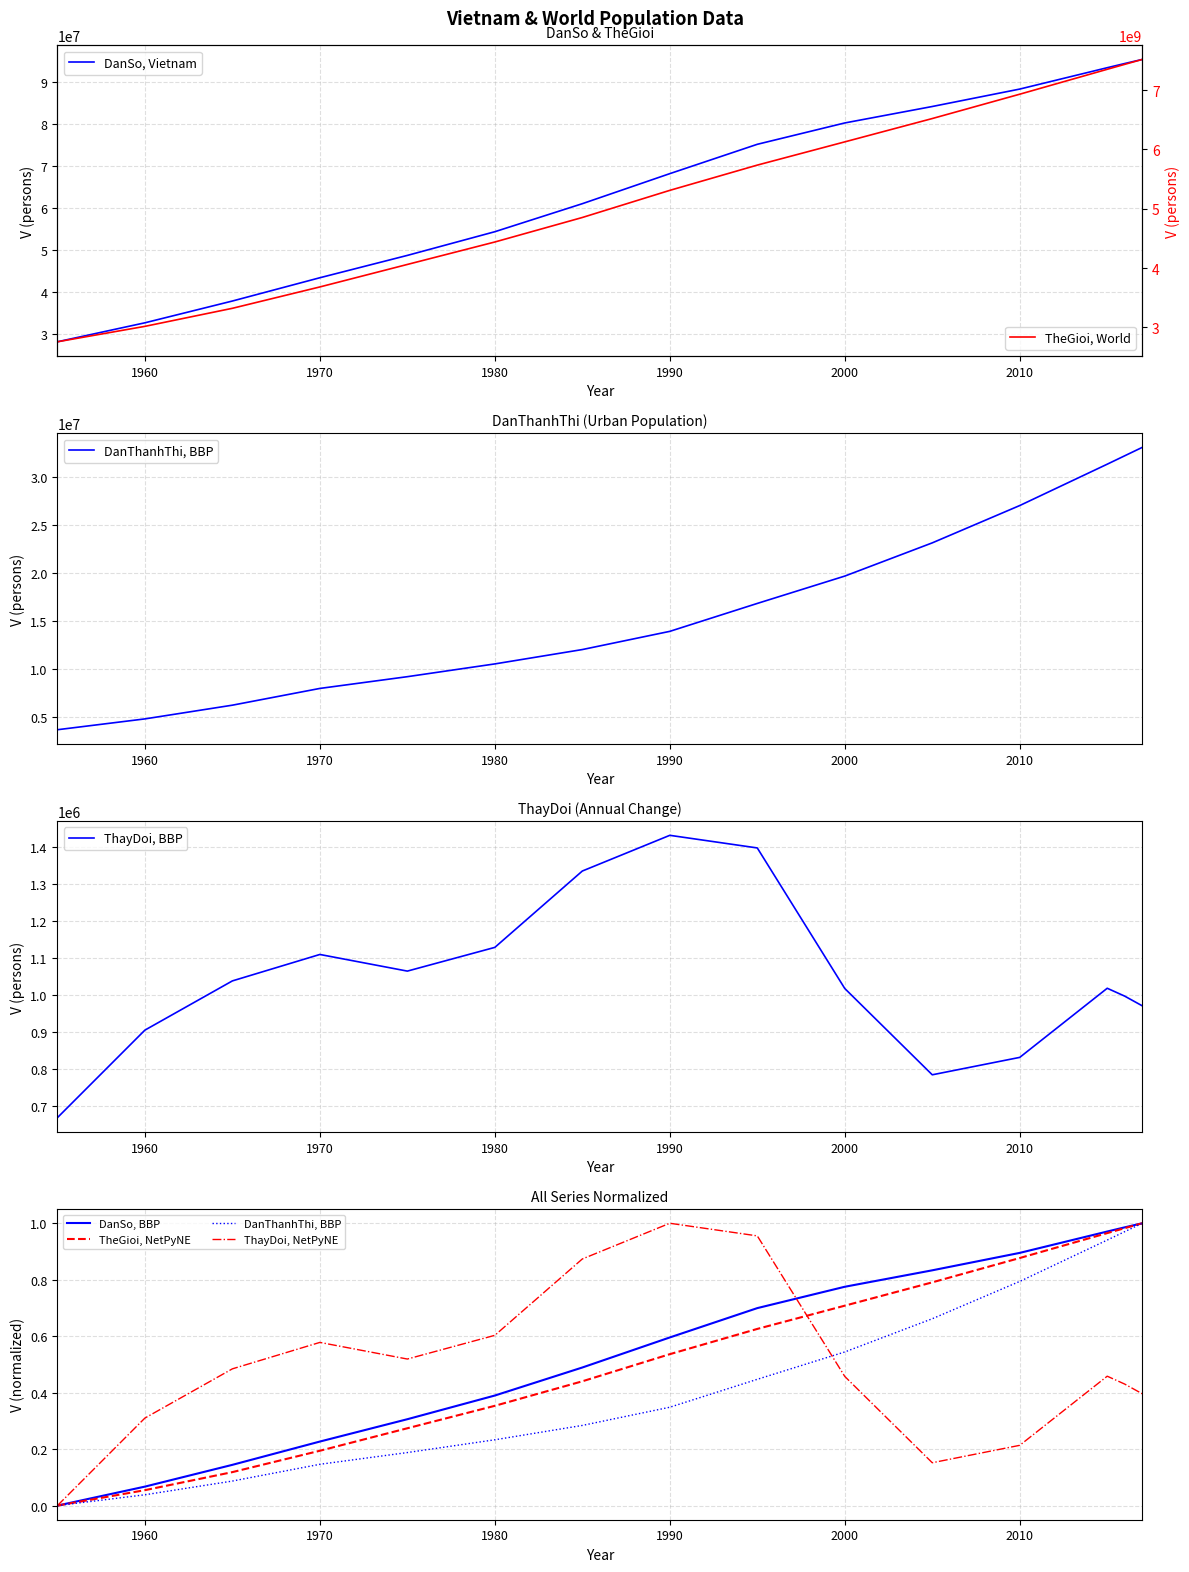

True or false: ThayDoi and TheGioi cross at least once.

False